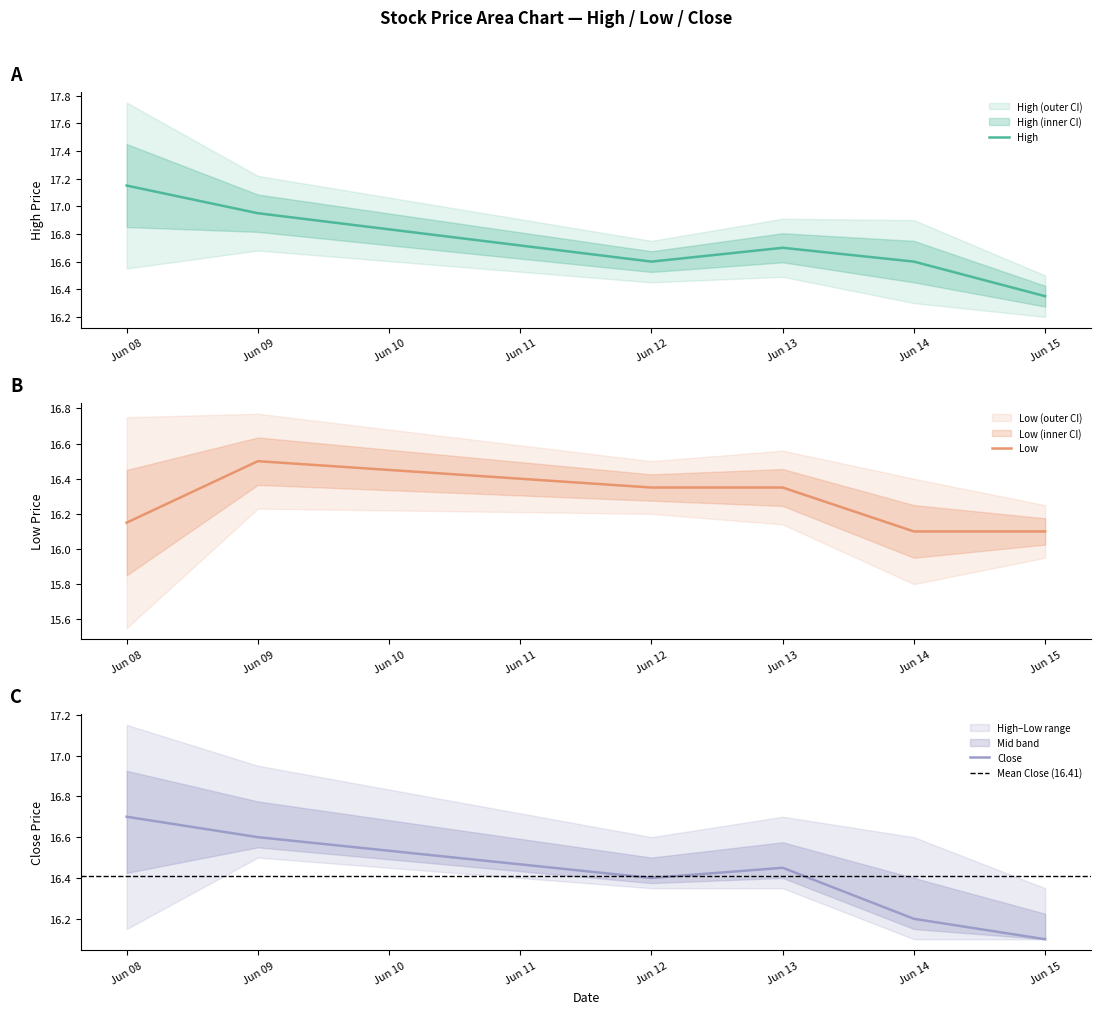

Is it true that High equals 30.1 at Jun 08?

False